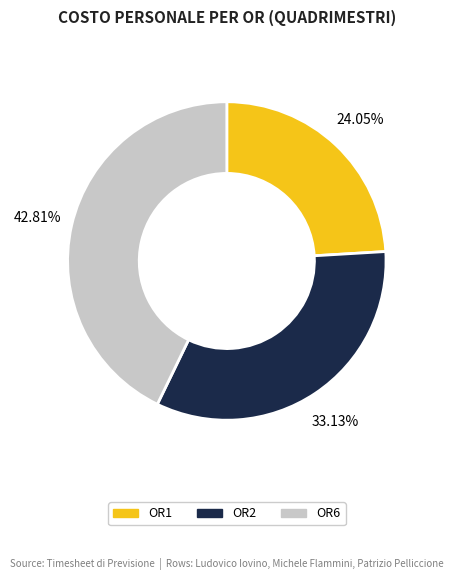

Is there any slice that represents more than half of the pie?

No